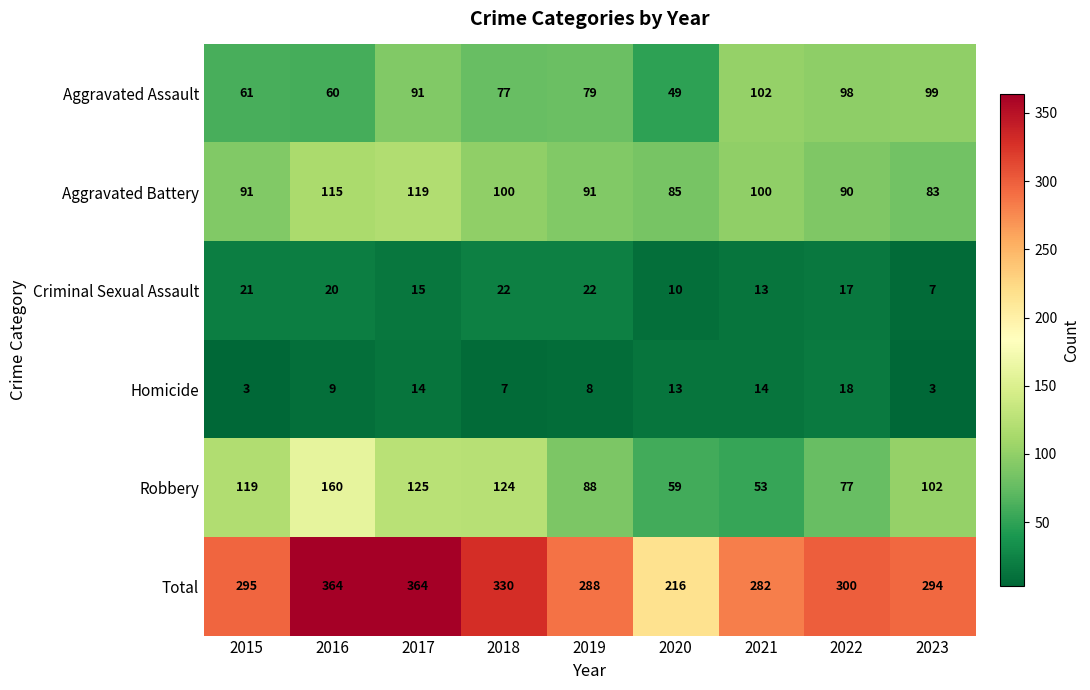

What is the average value of the Aggravated Battery series?

97